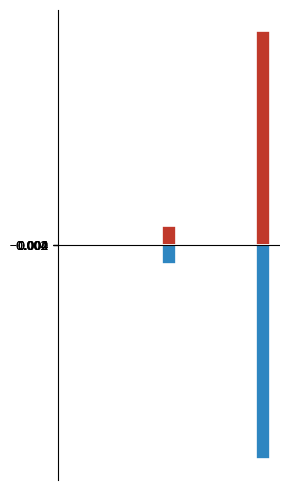

What is the sum of all negative values?

-4.6